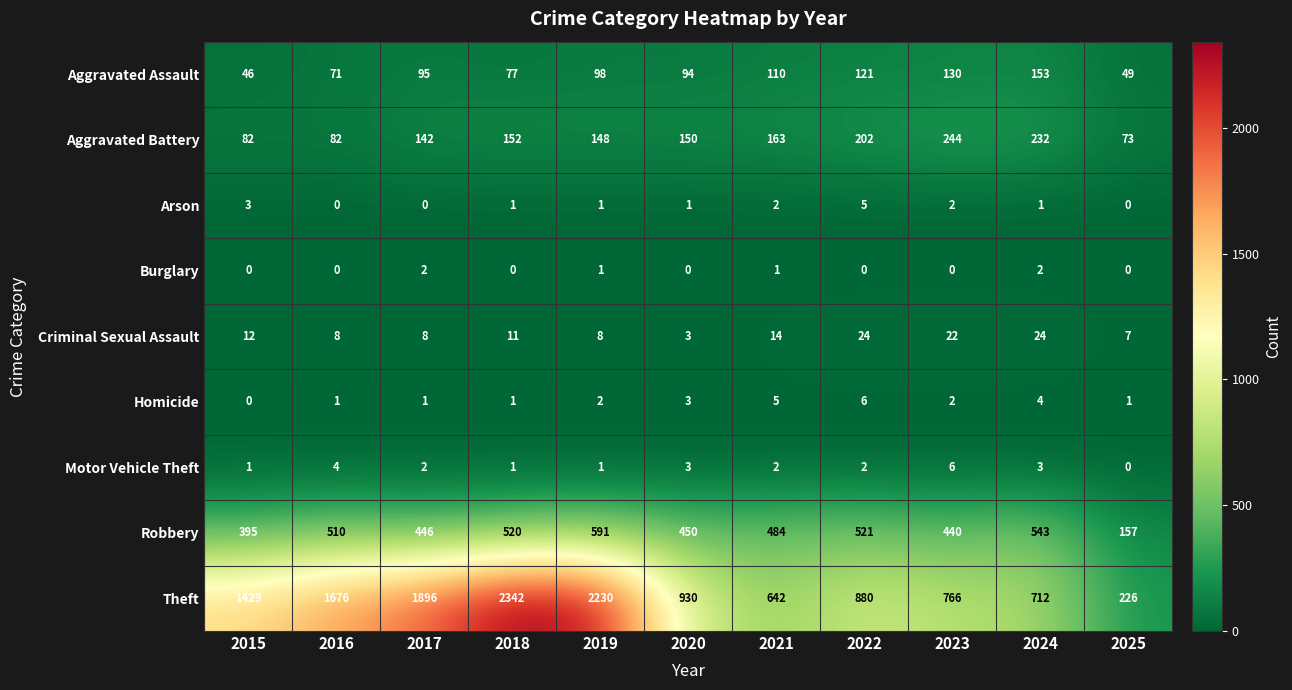

At which category is the sum across all series the highest?

2018